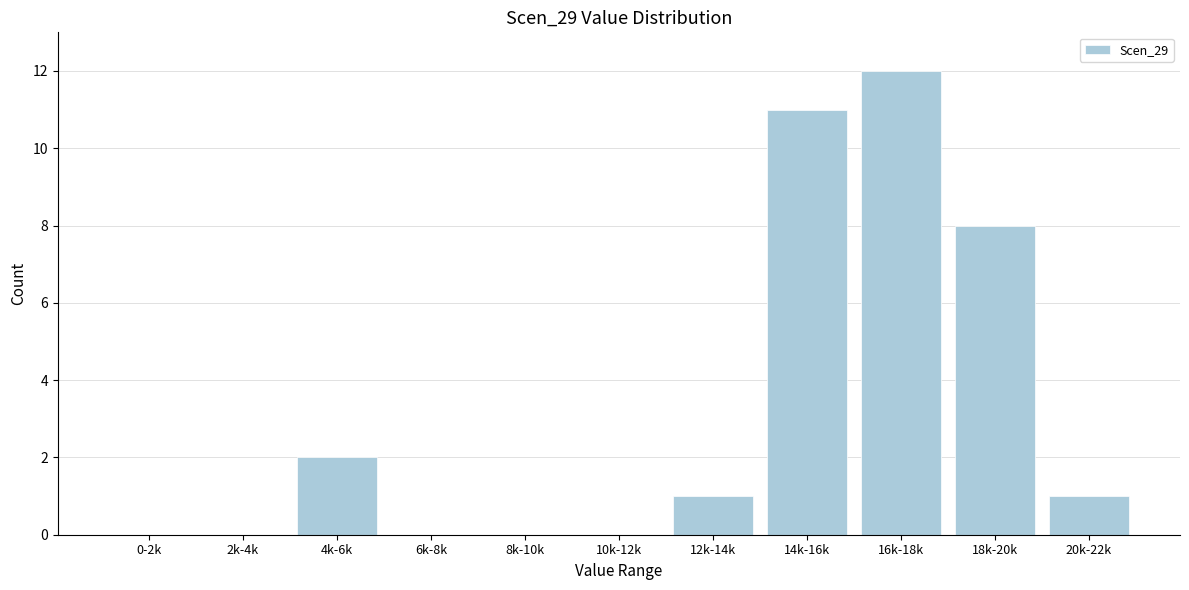

Reading left to right, transcribe all the data shown in this chart.

0-2k=0	2k-4k=0	4k-6k=2	6k-8k=0	8k-10k=0	10k-12k=0	12k-14k=1	14k-16k=11	16k-18k=12	18k-20k=8	20k-22k=1